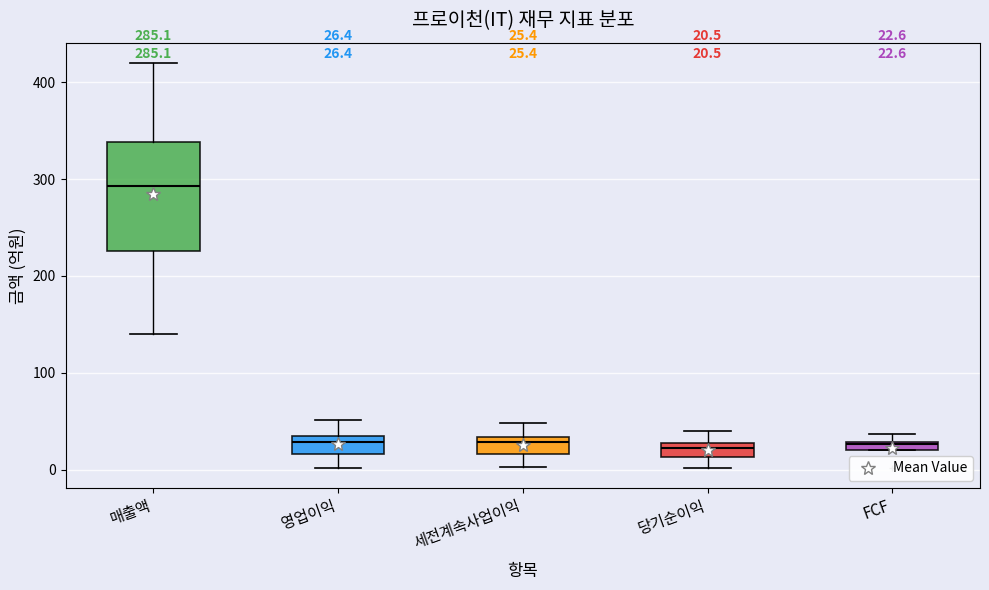

Which box is the tallest, from its lower edge to its upper edge?

매출액